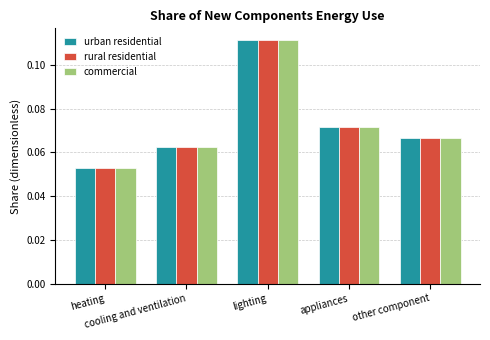

What is the sum of all urban residential values?

0.4